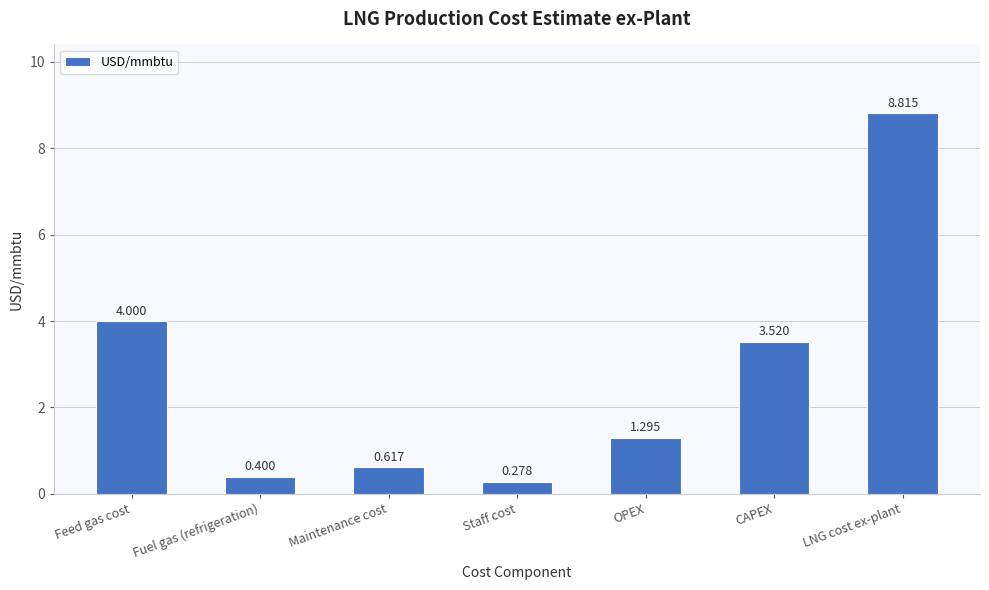

Rank the categories by value from lowest to highest.

Staff cost, Fuel gas (refrigeration), Maintenance cost, OPEX, CAPEX, Feed gas cost, LNG cost ex-plant